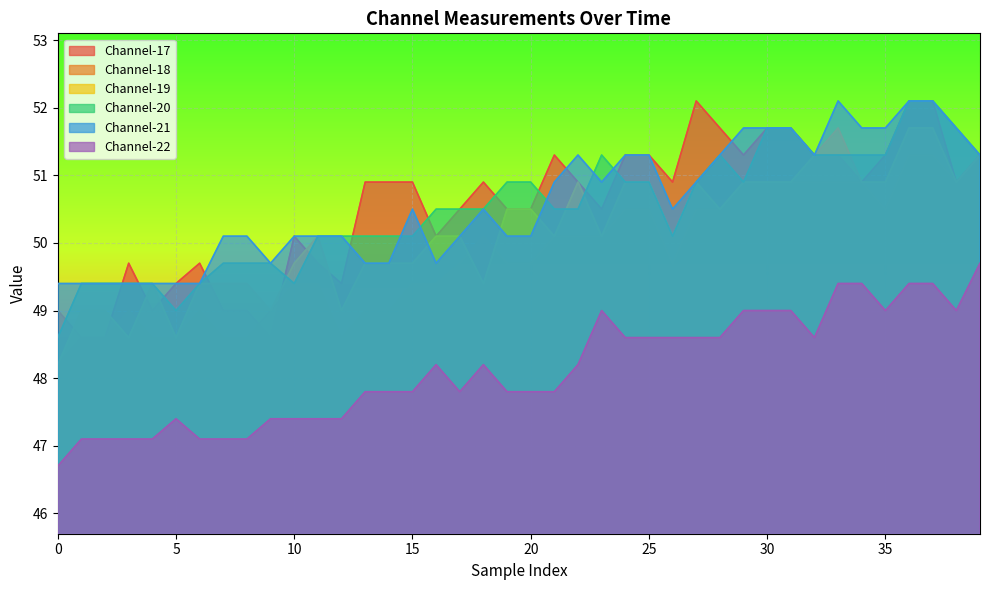

Which series ends up on top after the final intersection of Channel-20 and Channel-19?

Channel-20